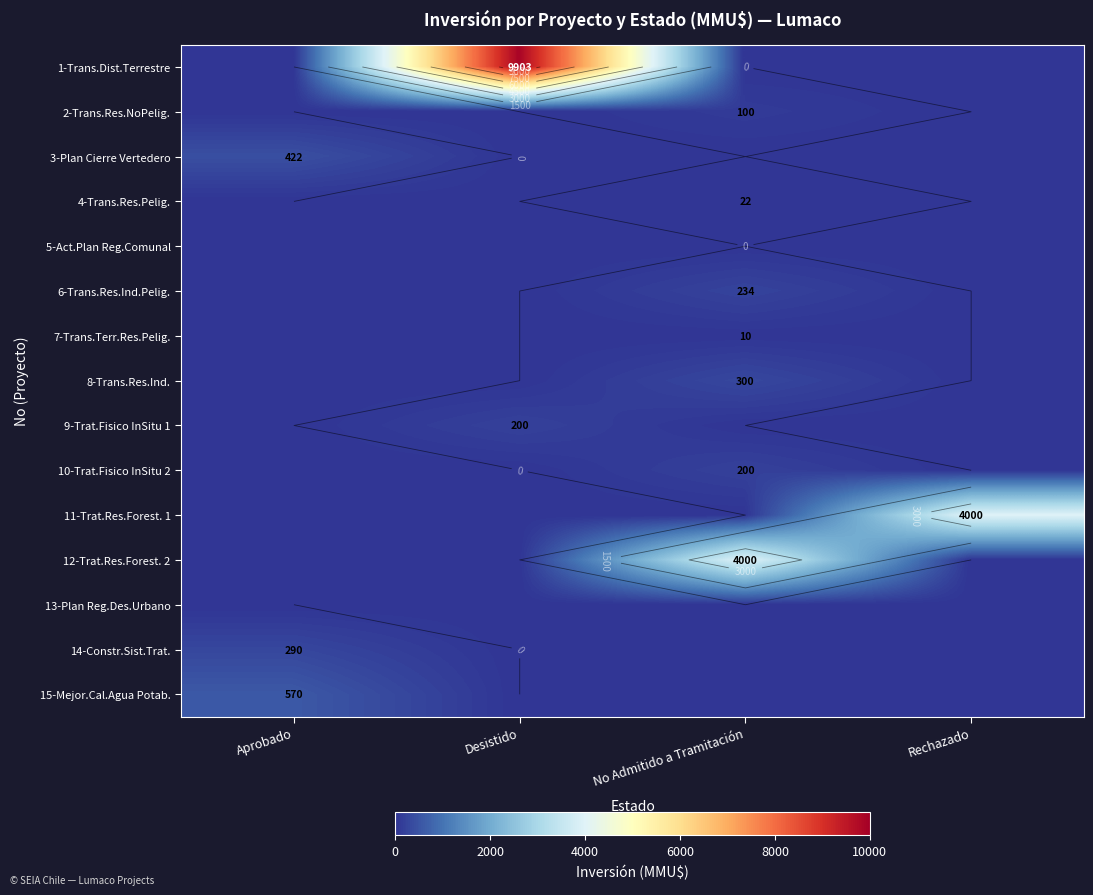

Which series has the largest range (max minus min)?

1-Trans.Dist.Terrestre